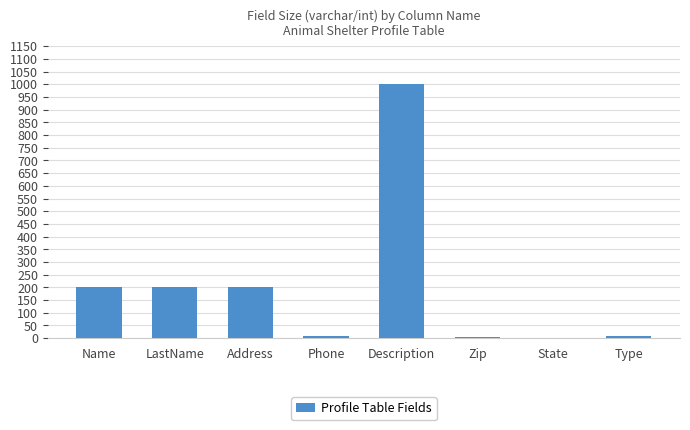

Between Name and Zip, which is larger?

Name